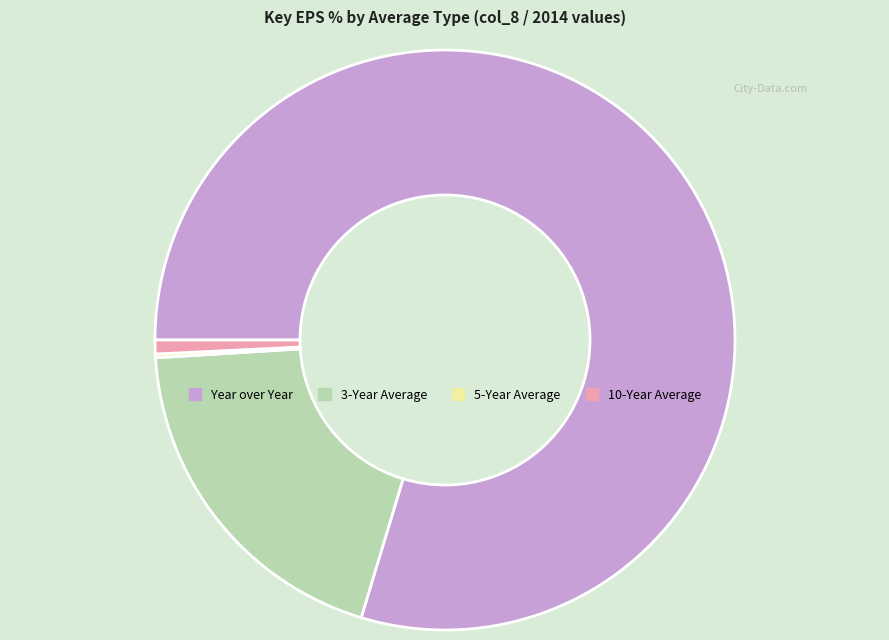

Is it true that 10-Year Average is 1% of the pie?

True